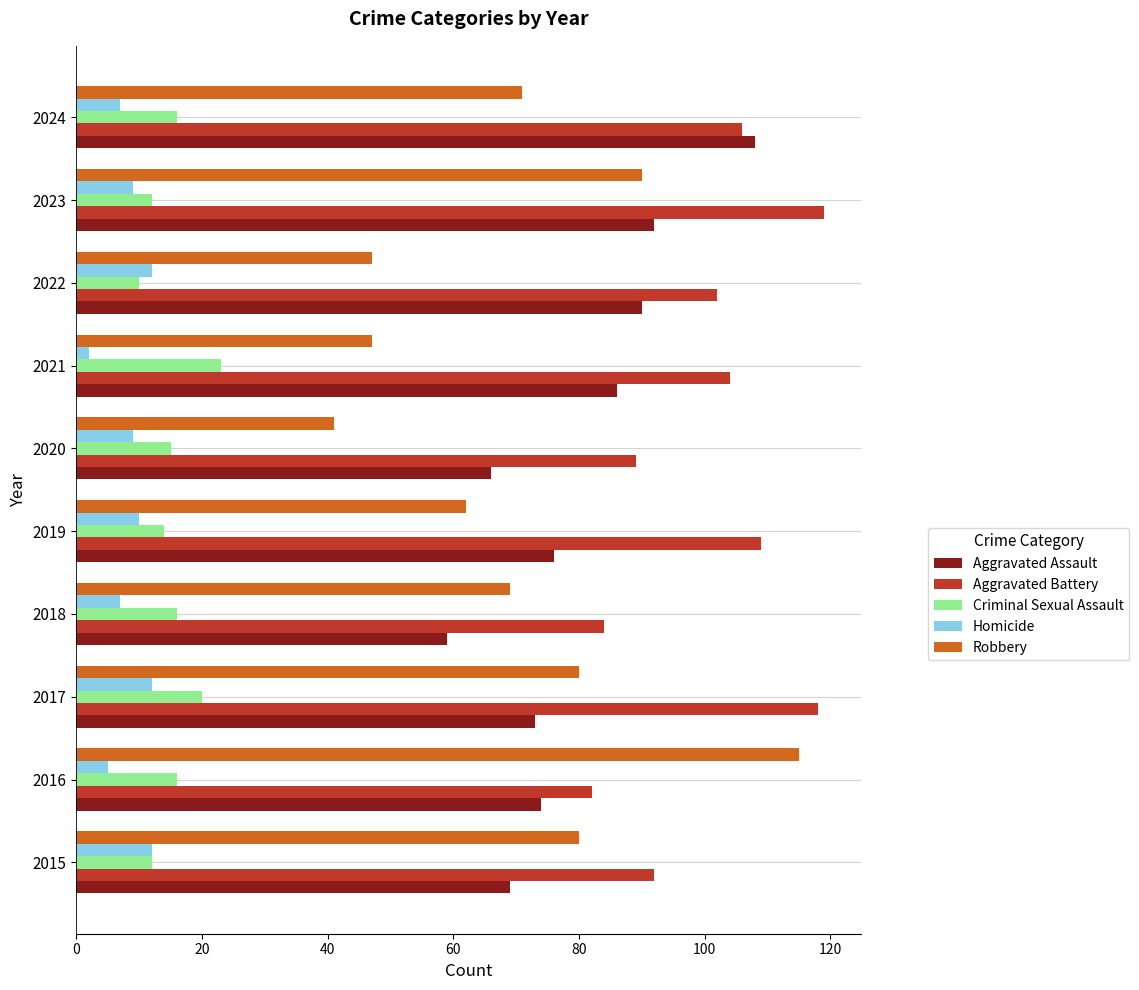

What is the sum of the Aggravated Battery values at 2020 and 2018?

173